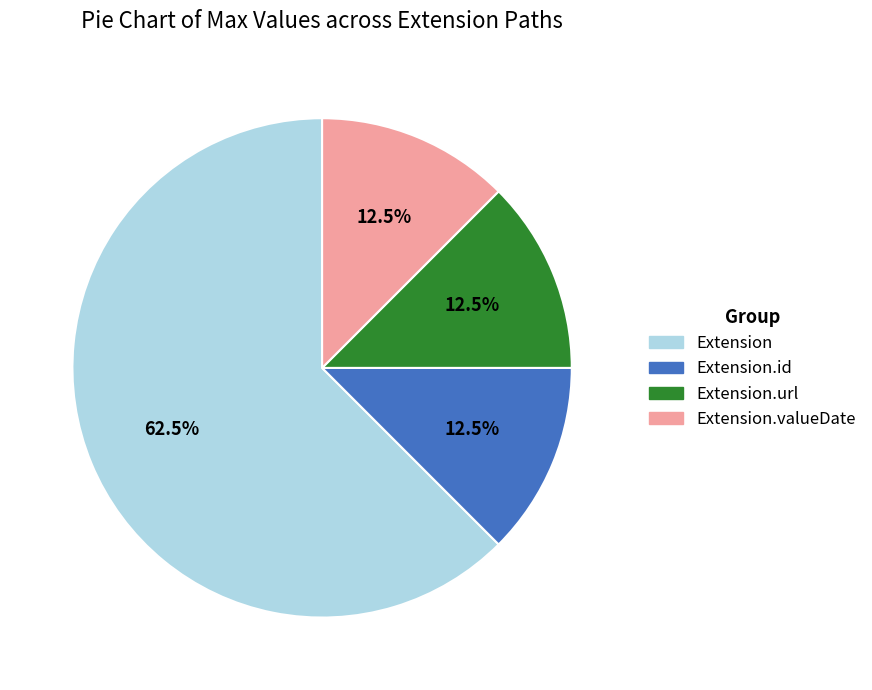

Is there a majority slice in this chart?

Yes